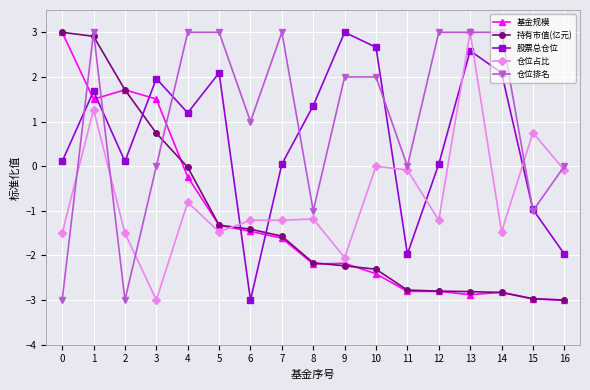

Where does the 仓位排名 series first go above 2?

1